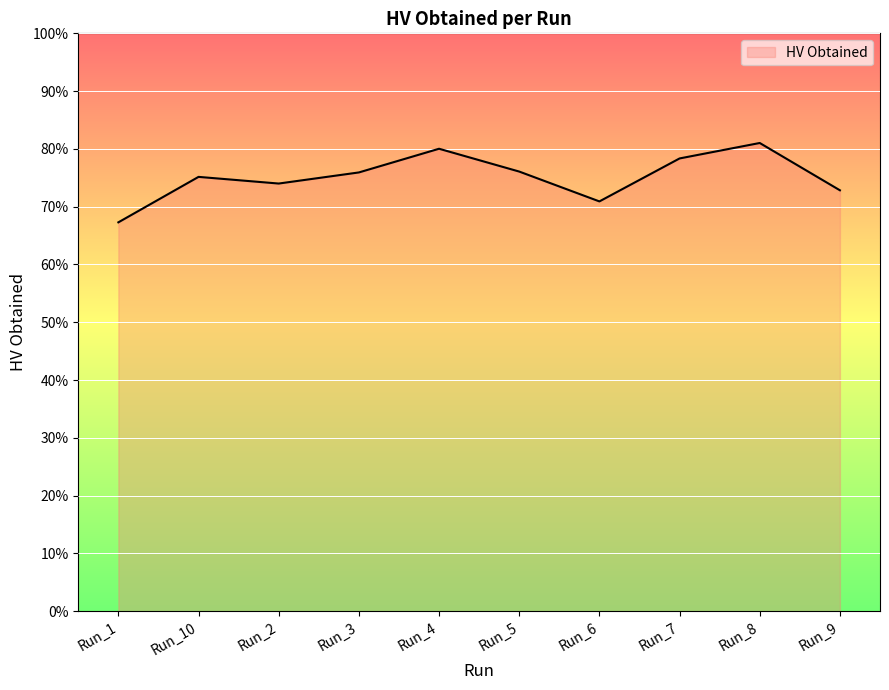

Does the chart have visible grid lines?

Yes